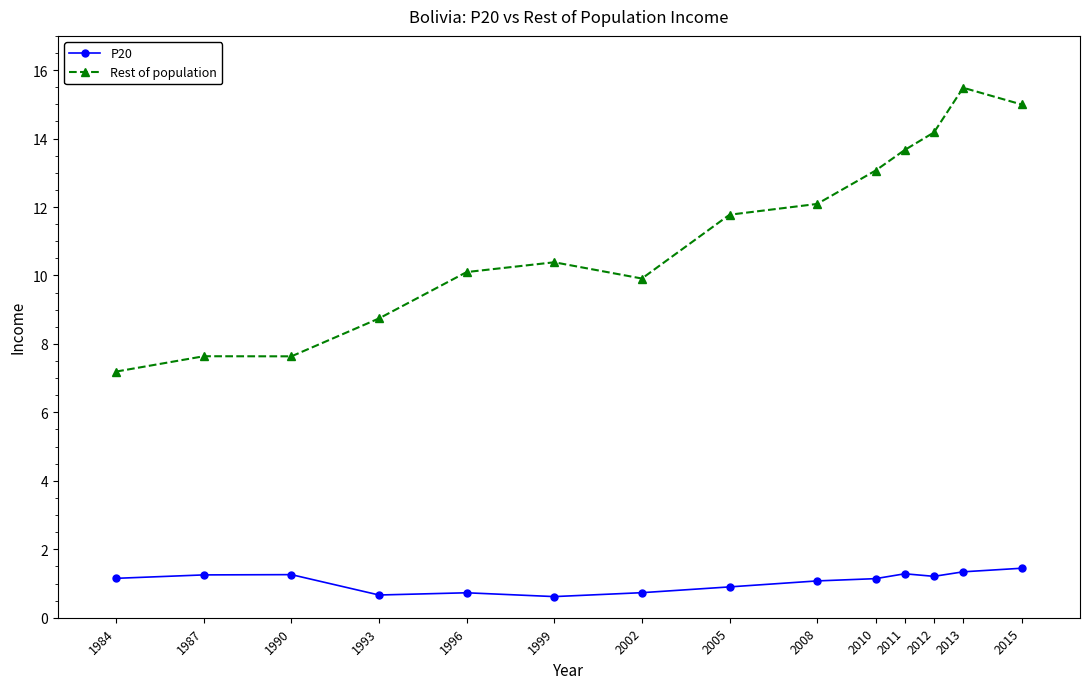

Is it true that Rest of population equals 13.1 at 2010?

True